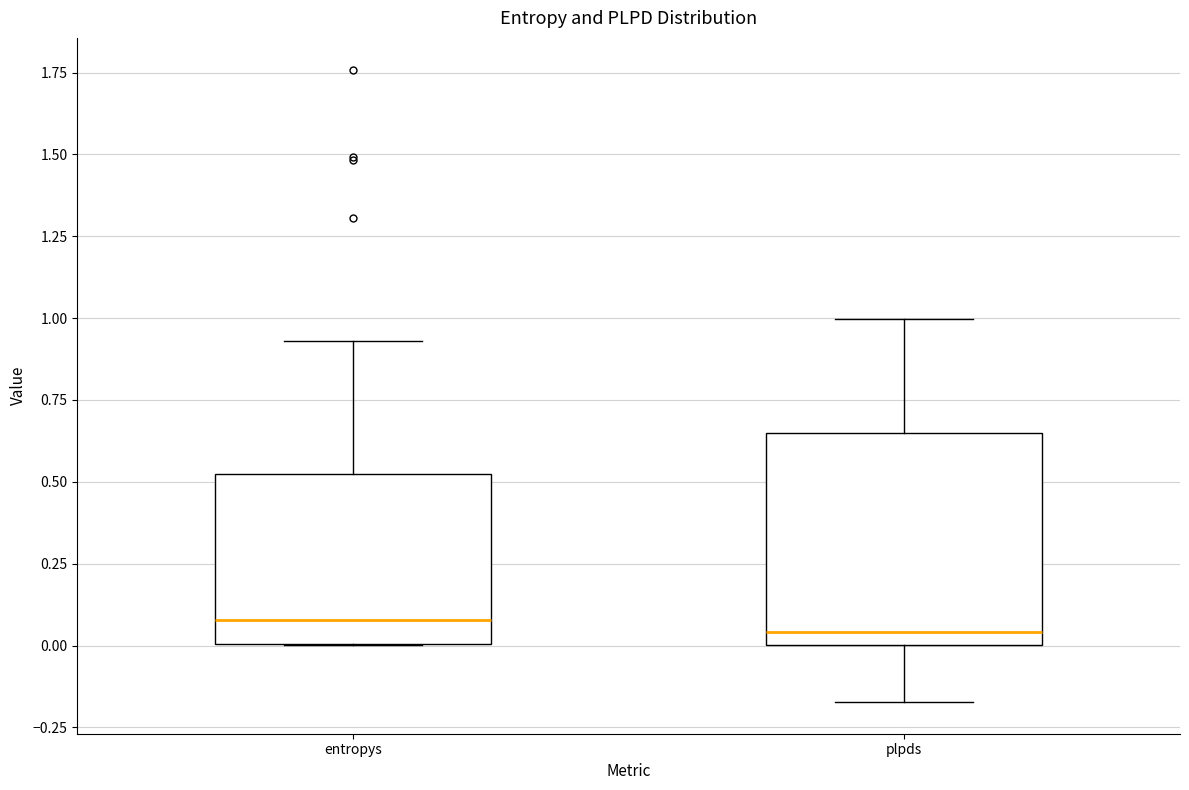

Reading left to right, read every box against the y-axis: the position of its median line, the range the box covers, and the ends of its whiskers. The values are not printed on the chart, so give them approximately, as read against the axis.

entropys: median 0.10, box 0.00 to 0.50, whiskers 0.00 to 0.95
plpds: median 0.05, box 0.00 to 0.65, whiskers -0.15 to 1.00